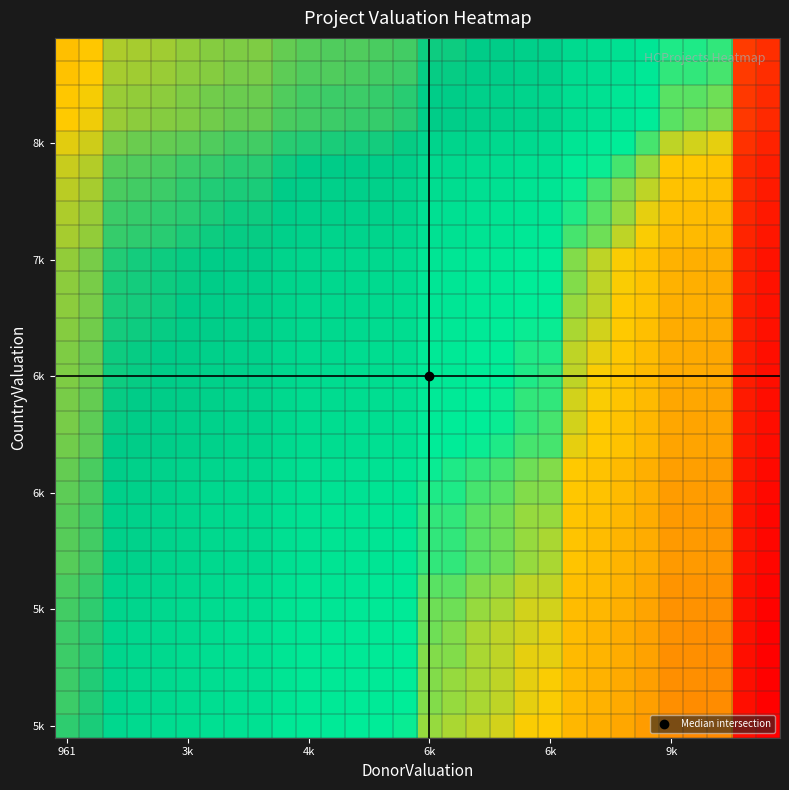

Which category has the highest value across all series?

961